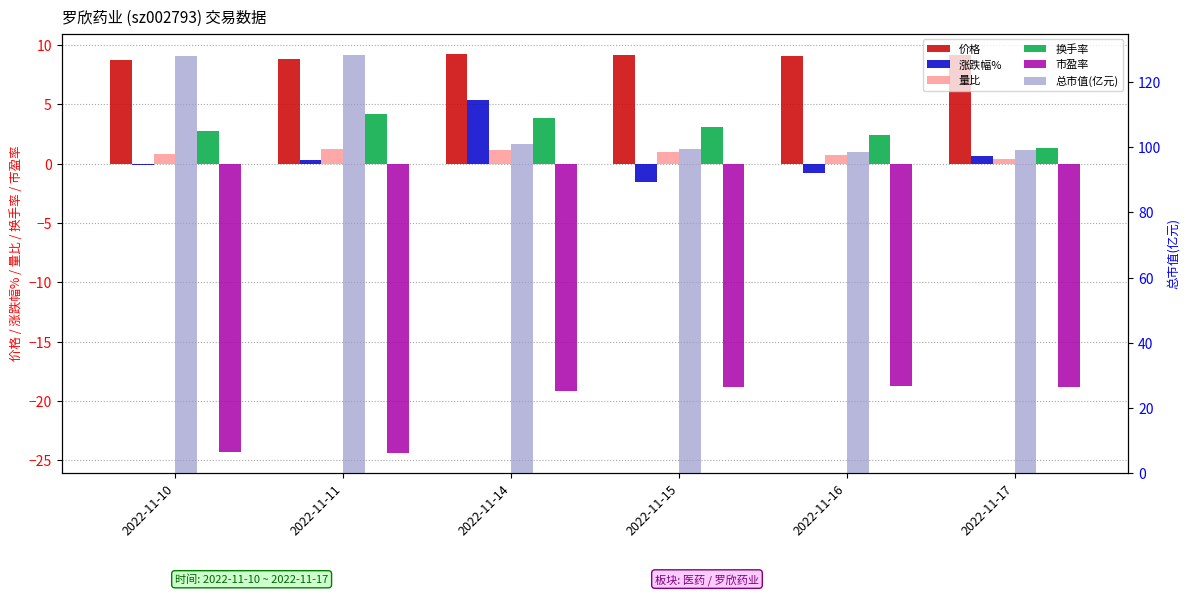

What is the value of the 涨跌幅% bar at the 4th from the left?

-1.5